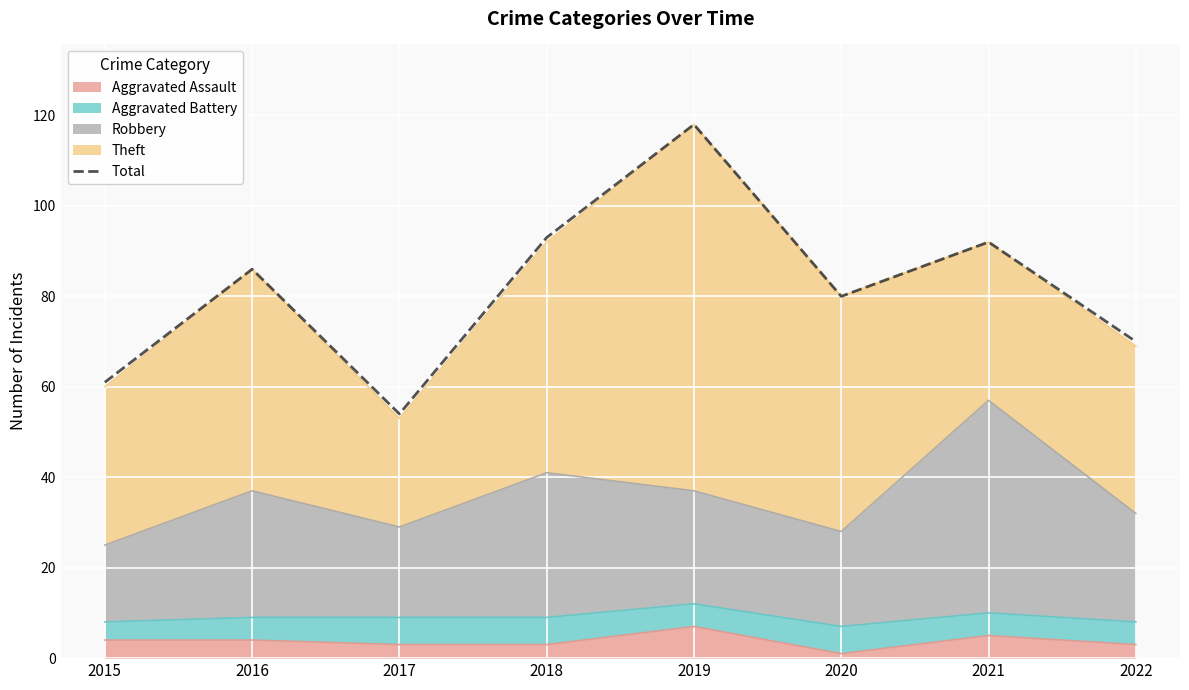

Reading left to right, extract all data points from this chart.

2015=61	2016=86	2017=54	2018=93	2019=118	2020=80	2021=92	2022=70